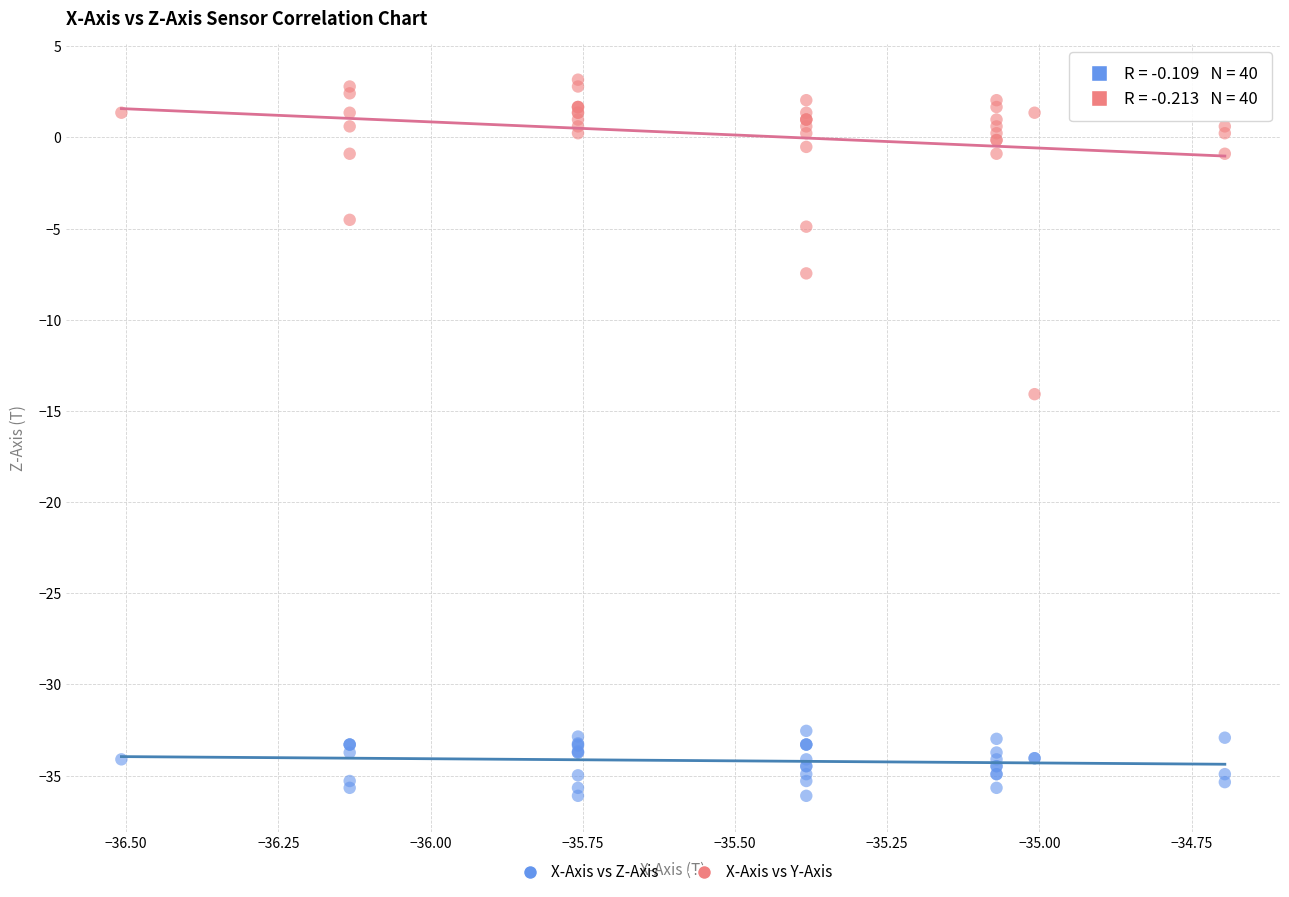

Which series contains the lowest Y value?

X-Axis vs Z-Axis